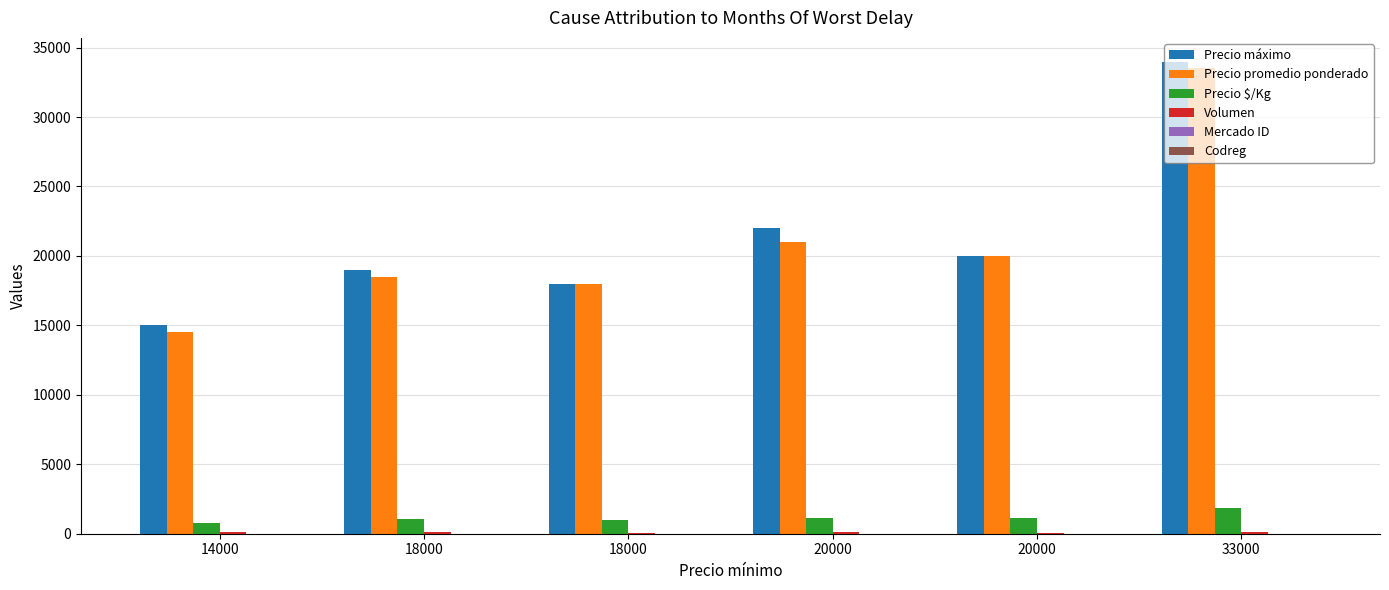

How many data points does each series have?

6